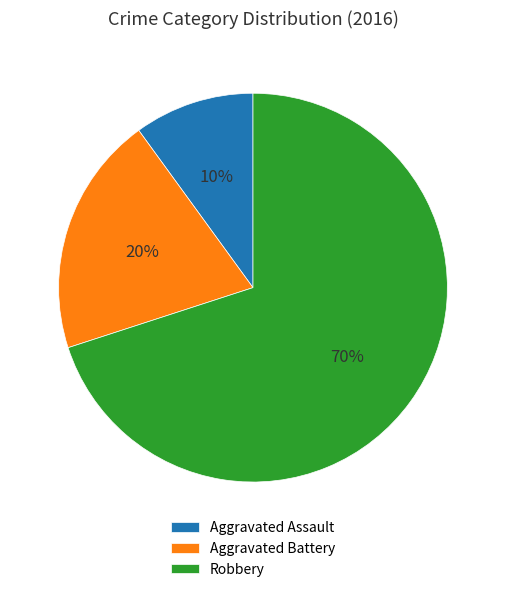

Approximately how many times larger is the value at Aggravated Assault compared to Aggravated Battery?

0.5